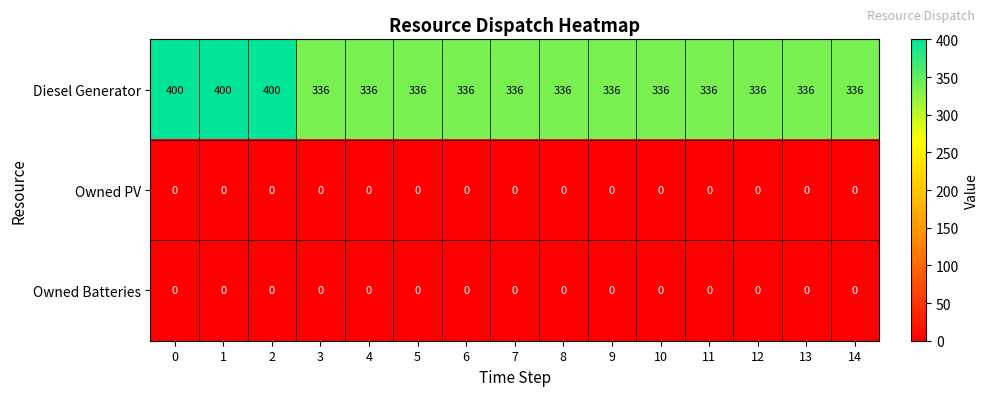

How many categories are shown in the chart?

15